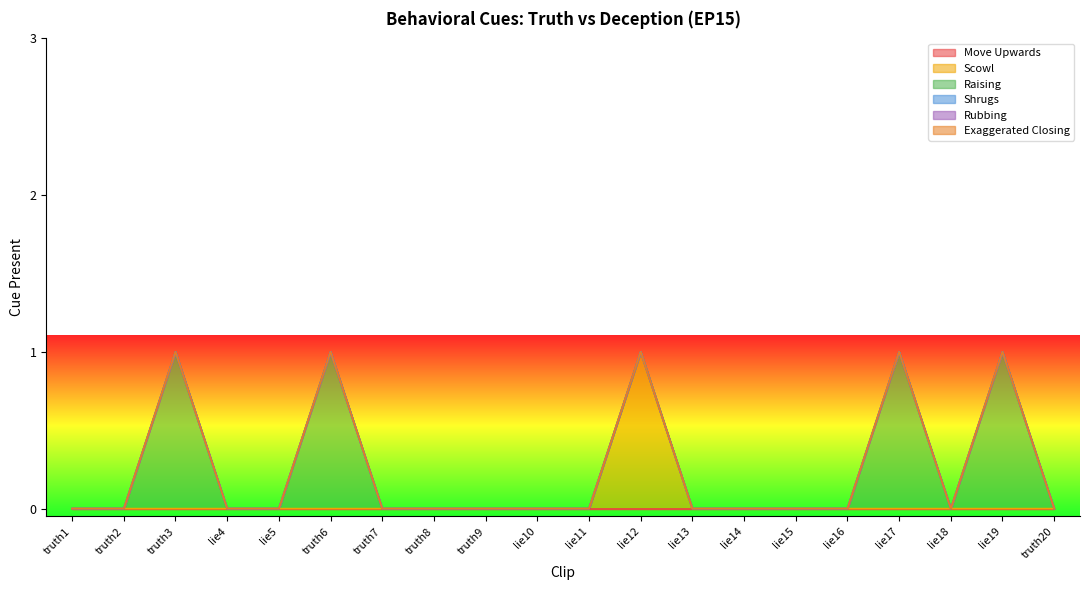

How many categories are shown in the chart?

20